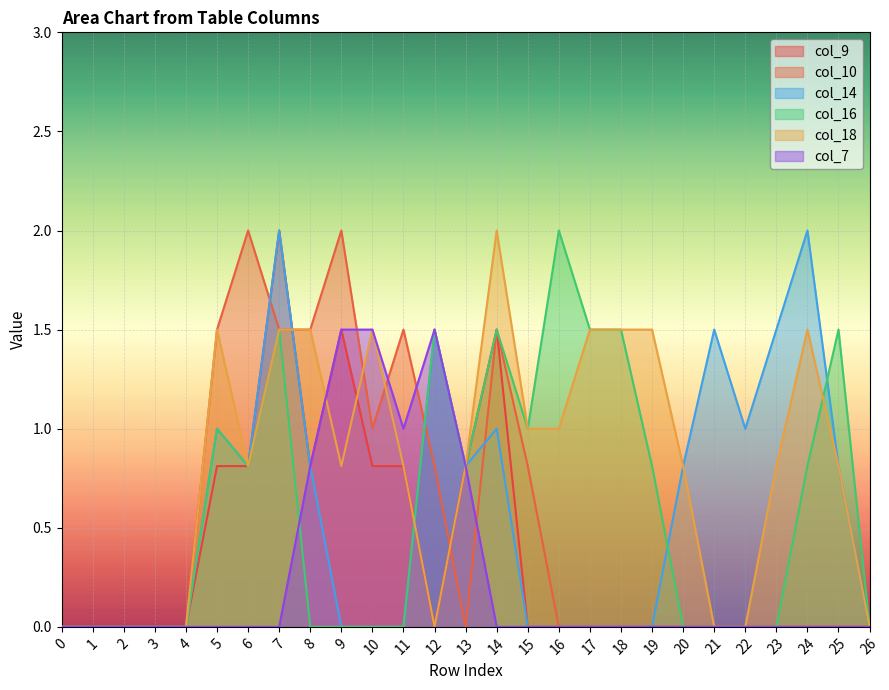

Does the chart display data point markers on the line(s)?

No